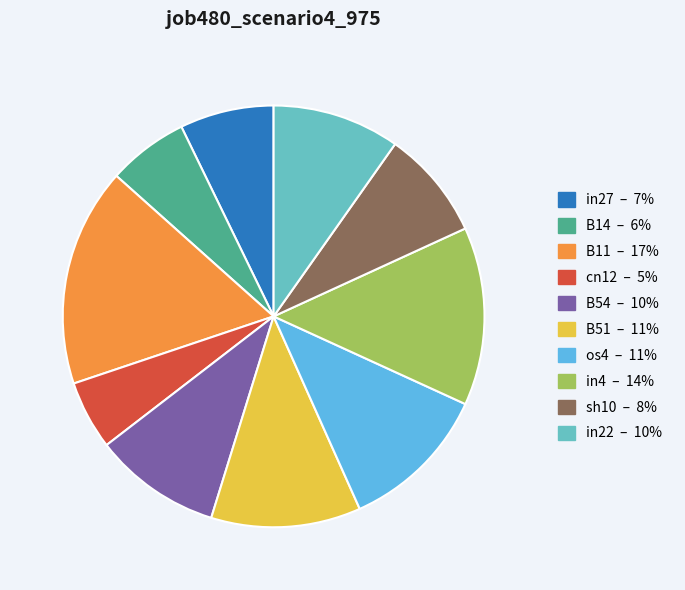

Does any single category account for the majority?

No